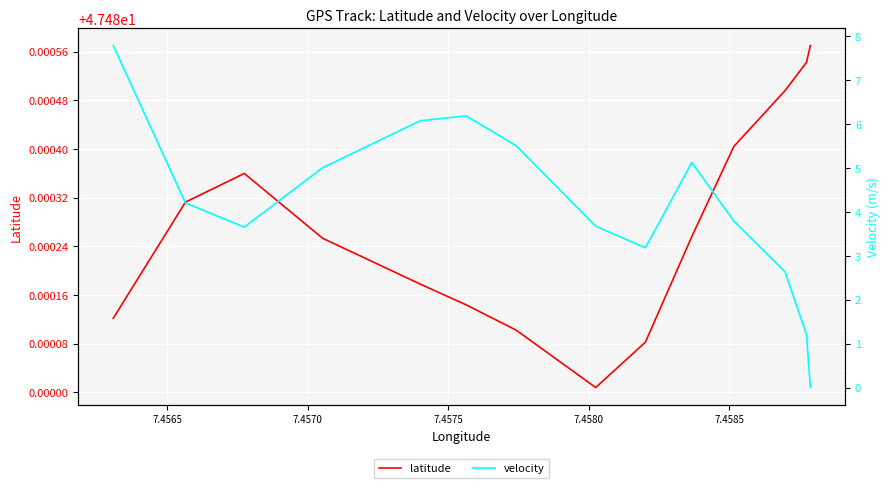

Which series has the largest total across all categories?

latitude